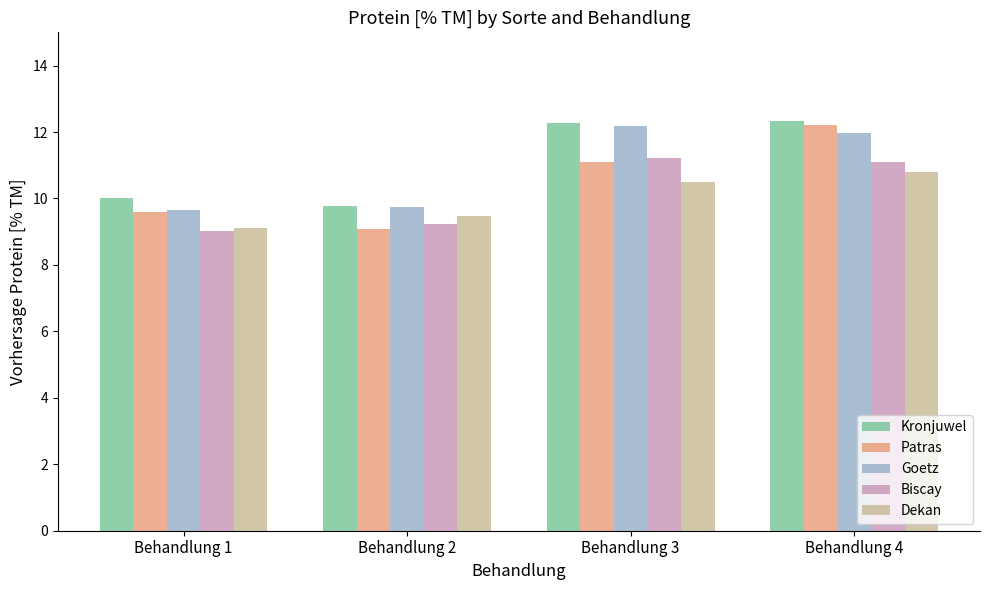

At which label does Dekan reach its minimum?

Behandlung 1